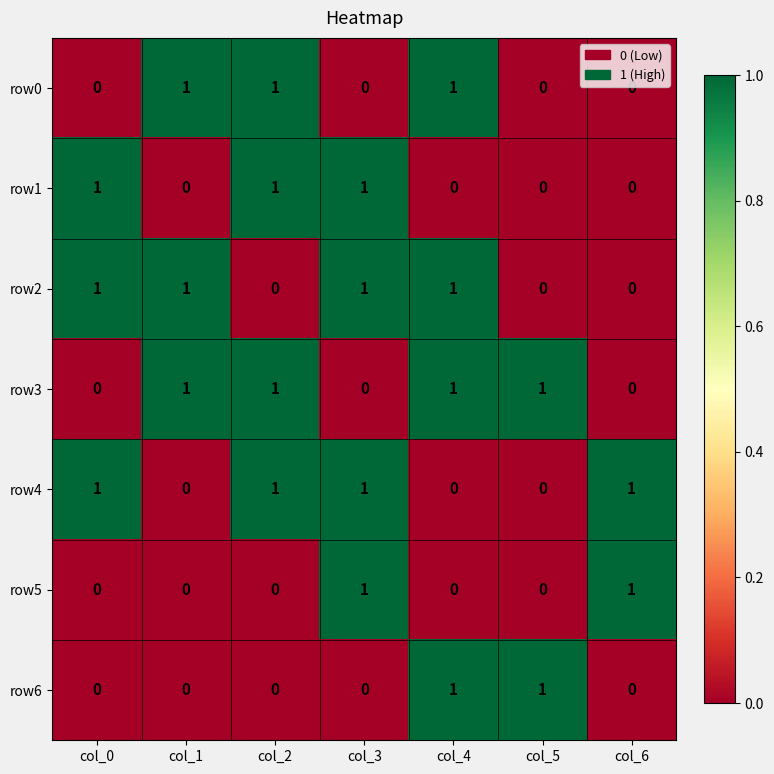

At how many categories does at least one series exceed 0?

7